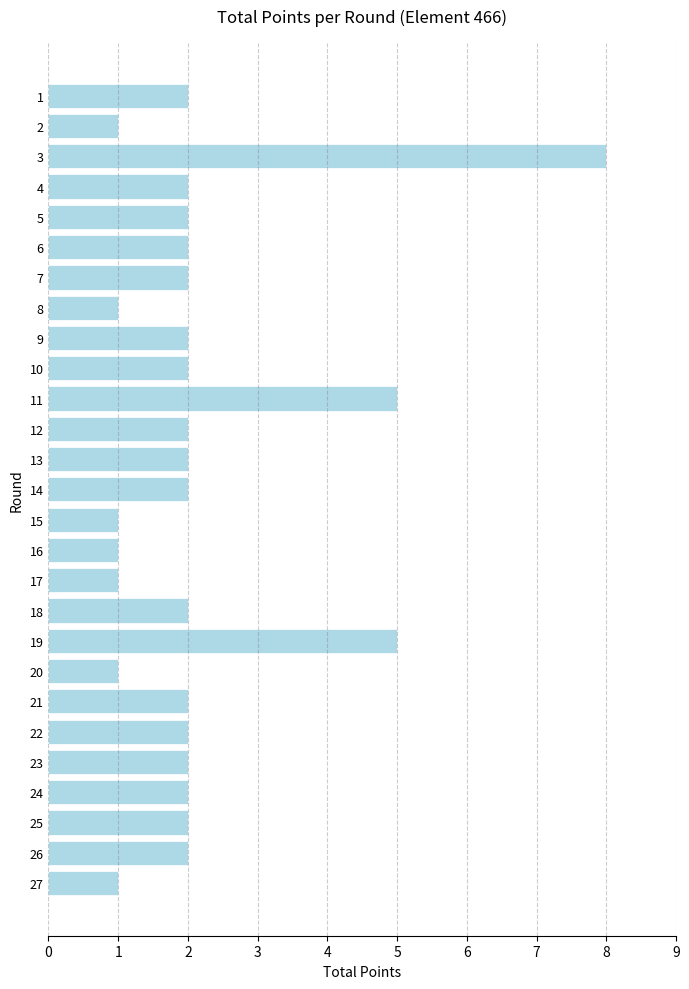

What is the minimum value shown in the chart?

1